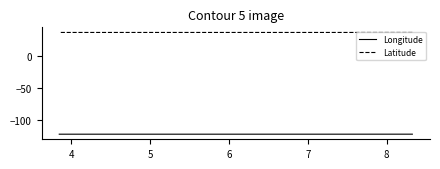

True or false: Longitude and Latitude cross at least once.

False